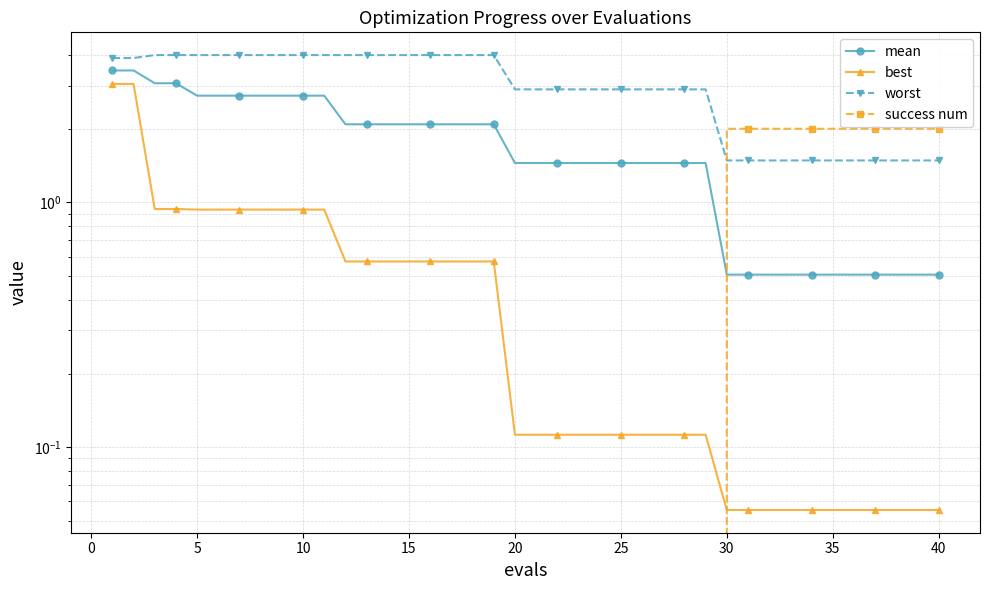

Reading right to left, list all the values displayed in this chart.

mean: 0.5	0.5	0.5	0.5	0.5	0.5	0.5	0.5	0.5	0.5	0.5	1.4	1.4	1.4	1.4	1.4	1.4	1.4	1.4	1.4	1.4	2.1	2.1	2.1	2.1	2.1	2.1	2.1	2.1	2.7	2.7	2.7	2.7	2.7	2.7	2.7	3.1	3.1	3.5	3.5
best: 0.1	0.1	0.1	0.1	0.1	0.1	0.1	0.1	0.1	0.1	0.1	0.1	0.1	0.1	0.1	0.1	0.1	0.1	0.1	0.1	0.1	0.6	0.6	0.6	0.6	0.6	0.6	0.6	0.6	0.9	0.9	0.9	0.9	0.9	0.9	0.9	0.9	0.9	3.0	3.0
worst: 1.5	1.5	1.5	1.5	1.5	1.5	1.5	1.5	1.5	1.5	1.5	2.9	2.9	2.9	2.9	2.9	2.9	2.9	2.9	2.9	2.9	4.0	4.0	4.0	4.0	4.0	4.0	4.0	4.0	4.0	4.0	4.0	4.0	4.0	4.0	4.0	4.0	4.0	3.9	3.9
success num: 2.0	2.0	2.0	2.0	2.0	2.0	2.0	2.0	2.0	2.0	2.0	0.0	0.0	0.0	0.0	0.0	0.0	0.0	0.0	0.0	0.0	0.0	0.0	0.0	0.0	0.0	0.0	0.0	0.0	0.0	0.0	0.0	0.0	0.0	0.0	0.0	0.0	0.0	0.0	0.0